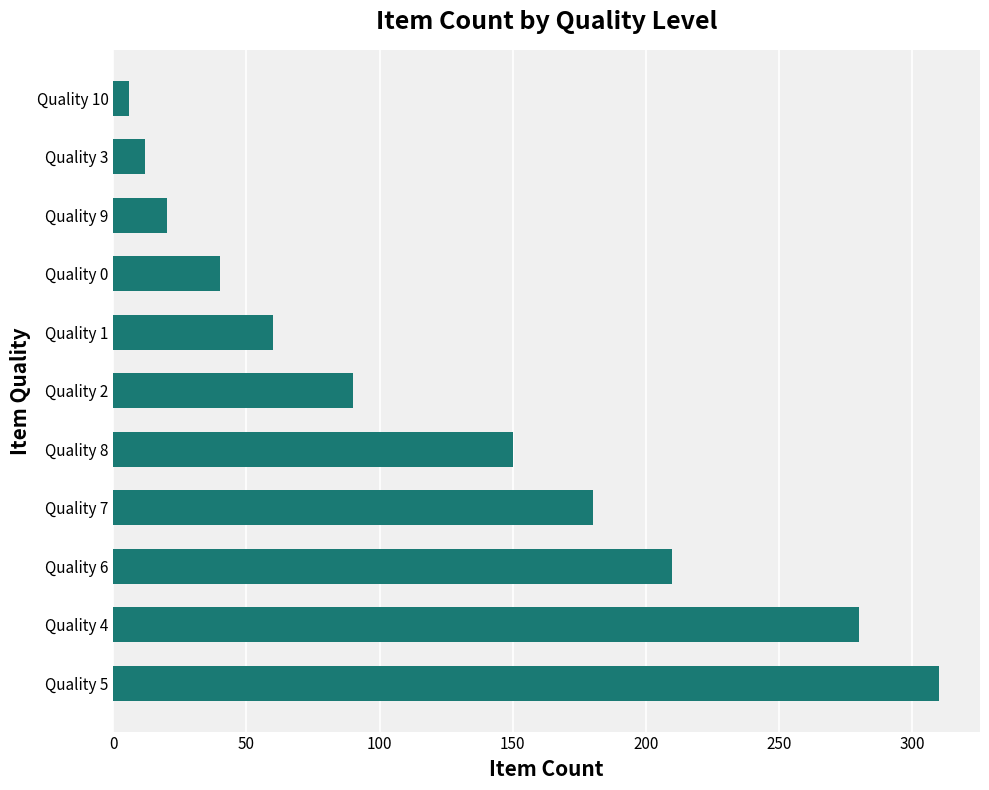

What is the sum of all values?

1358